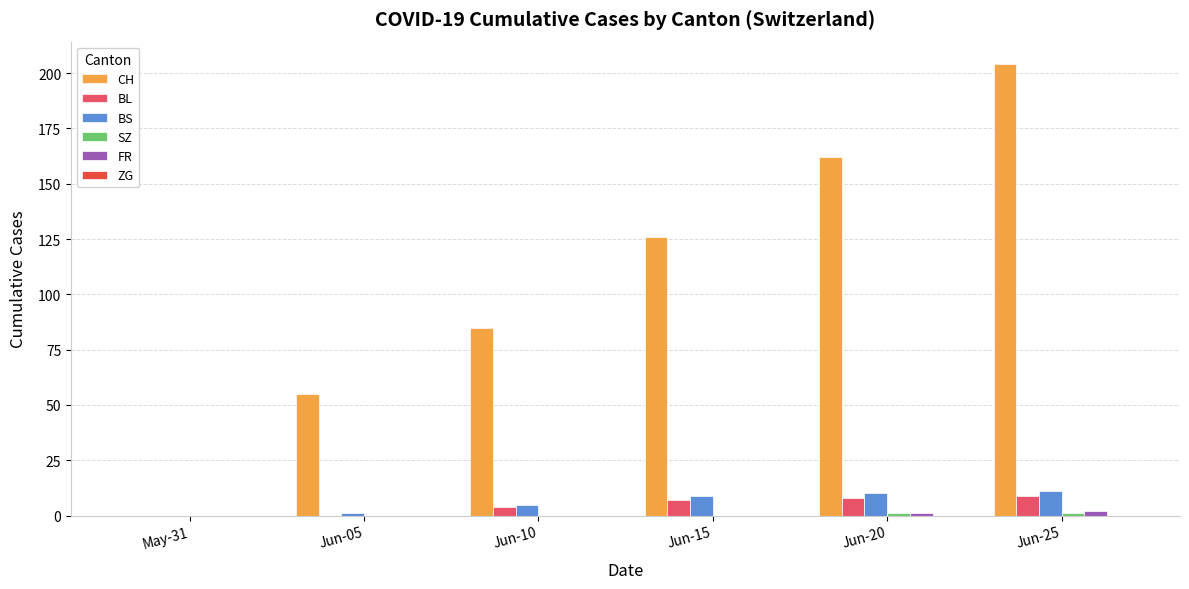

The CH series shows 121 at Jun-25. True or false?

False